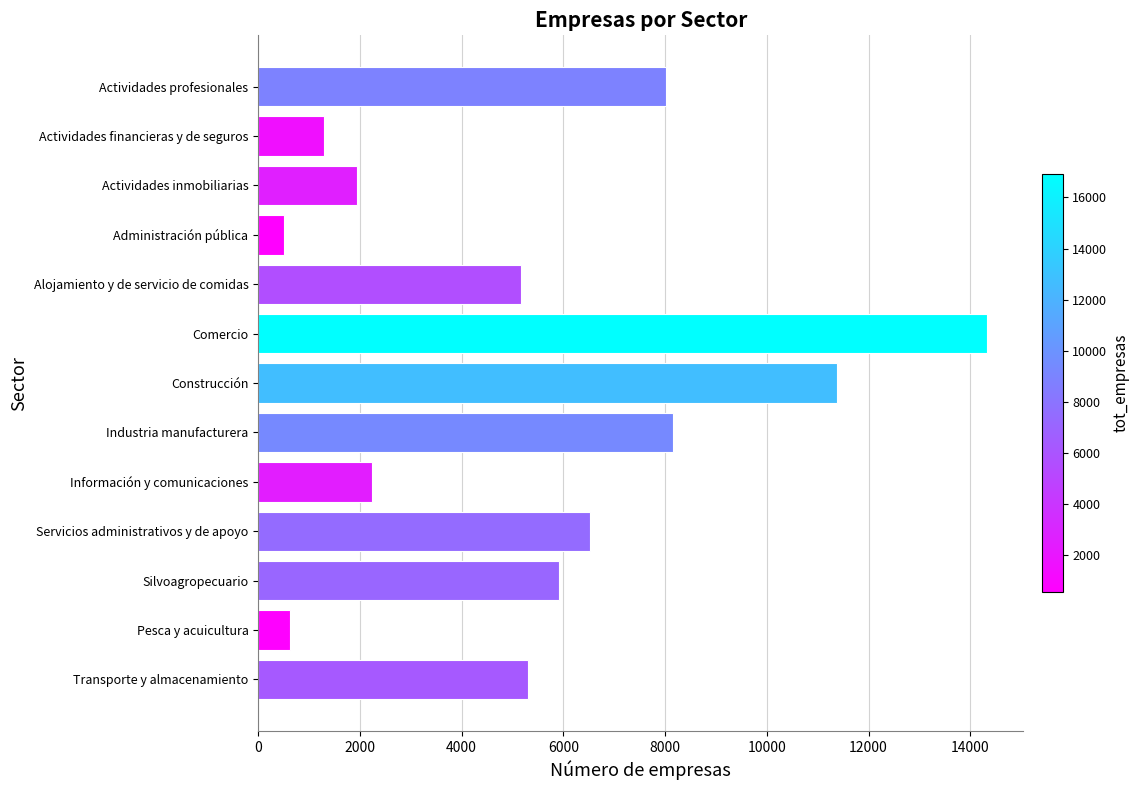

What is the label of the 2nd bar from the top?

Actividades financieras y de seguros